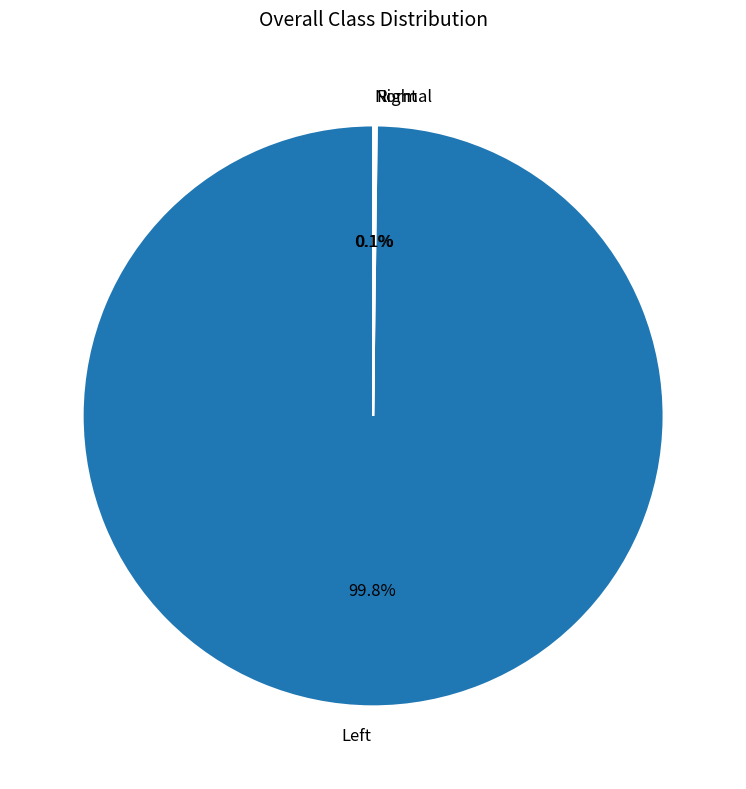

Does any single category account for the majority?

Yes